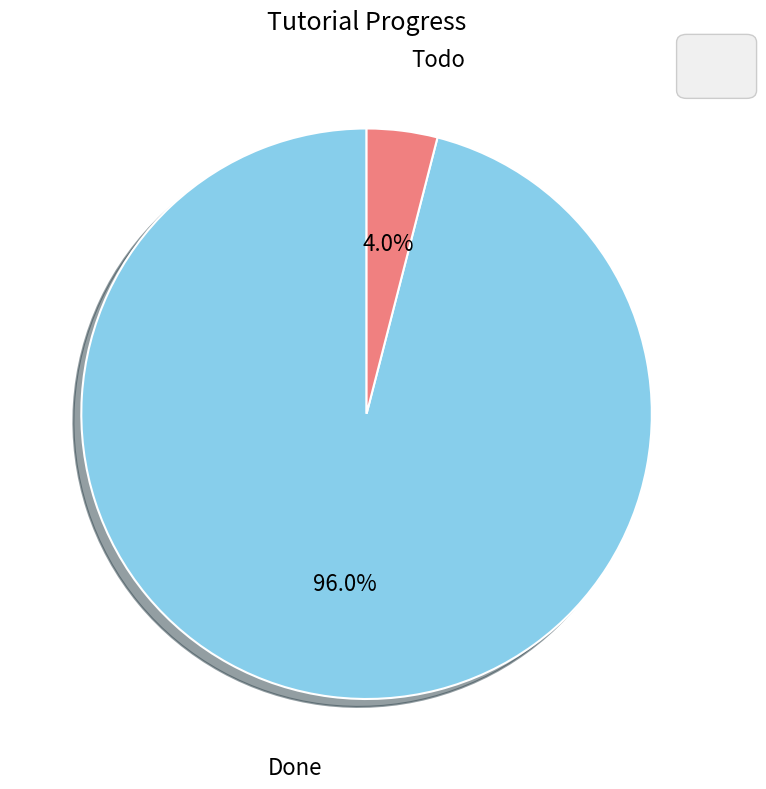

Is there a majority slice in this chart?

Yes